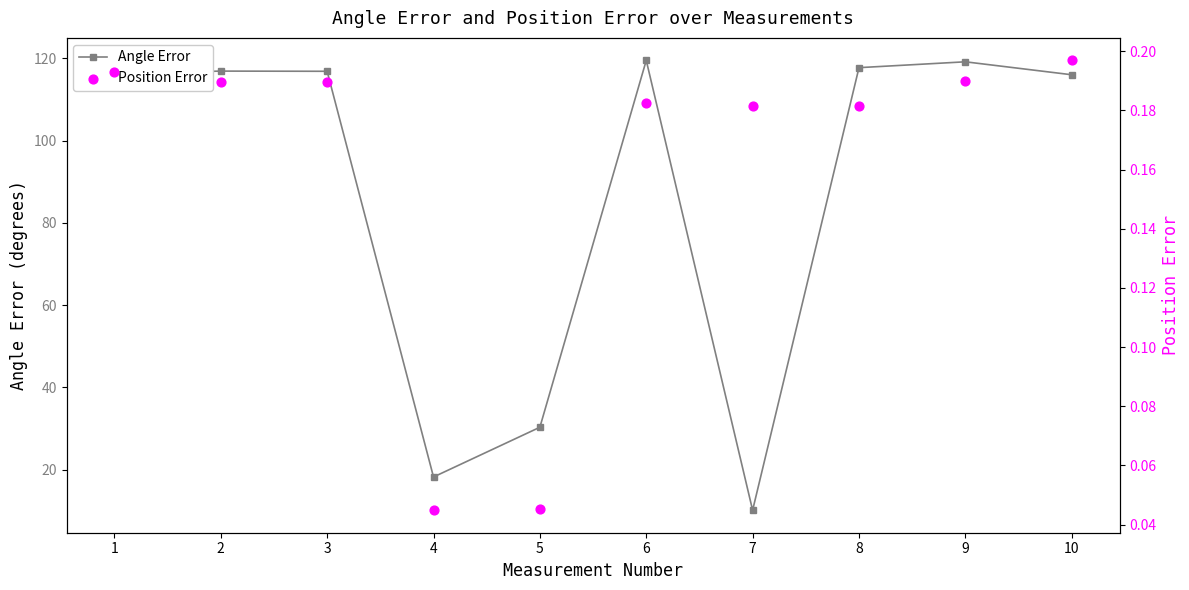

Is the value of Angle Error at 3 greater than the value of Position Error at 10?

Yes